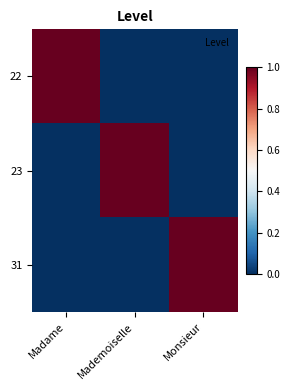

Which label corresponds to the largest value in the chart?

Madame